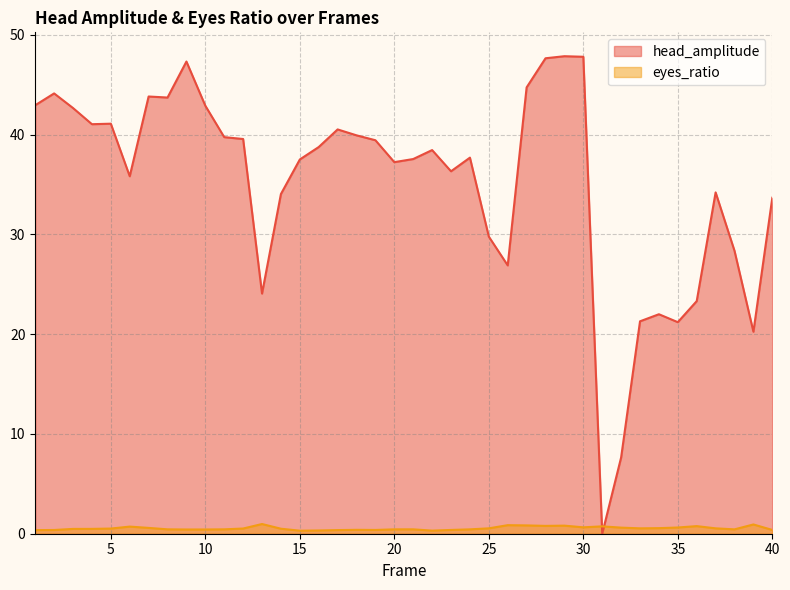

List the series in order of their overall mean, lowest first.

eyes_ratio, head_amplitude